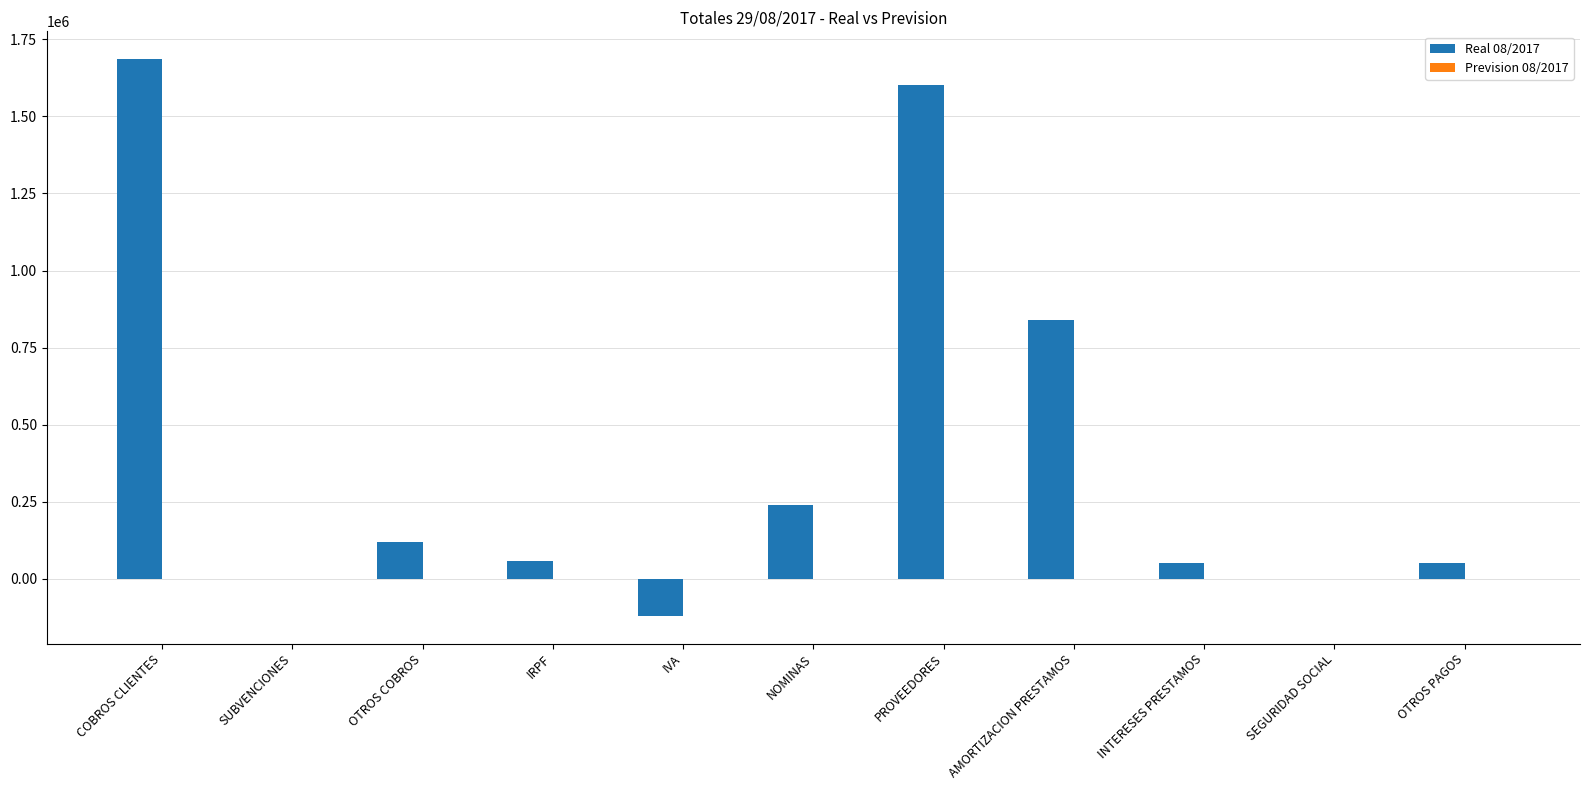

Are the bars horizontal?

No